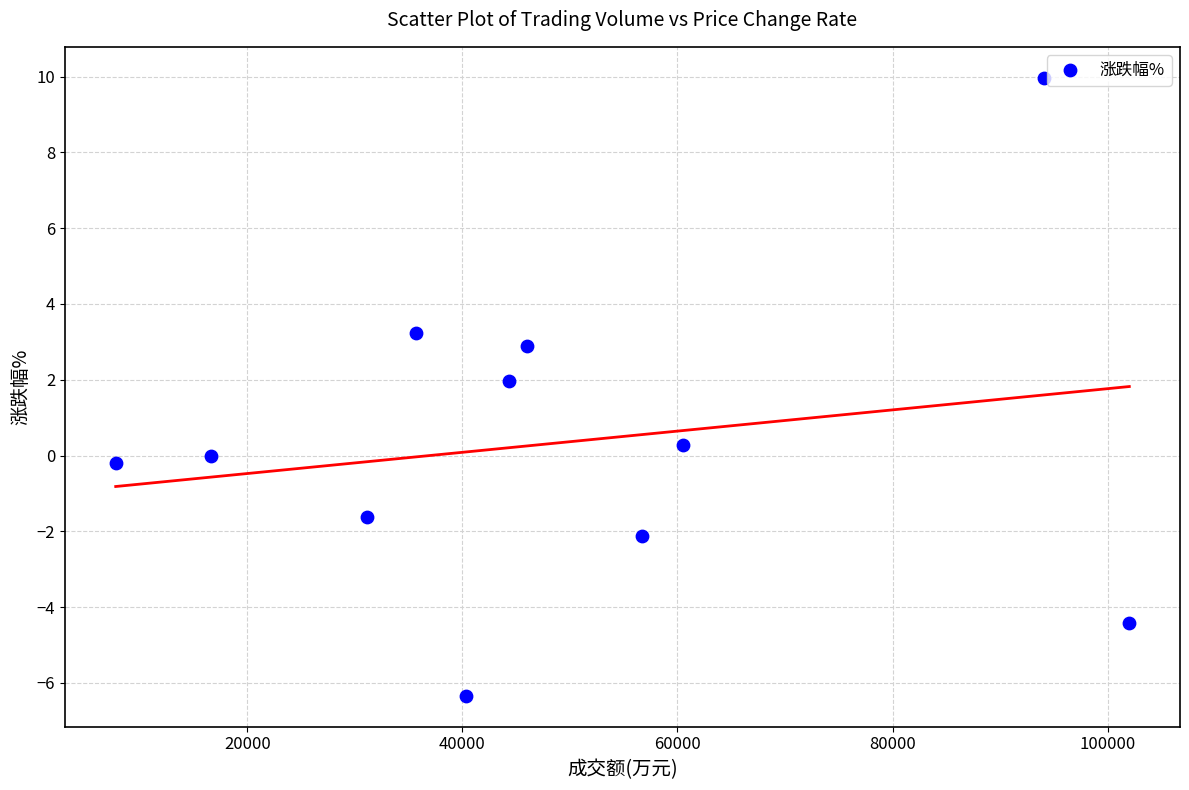

What is the range of X values (max minus min)?

94226.0